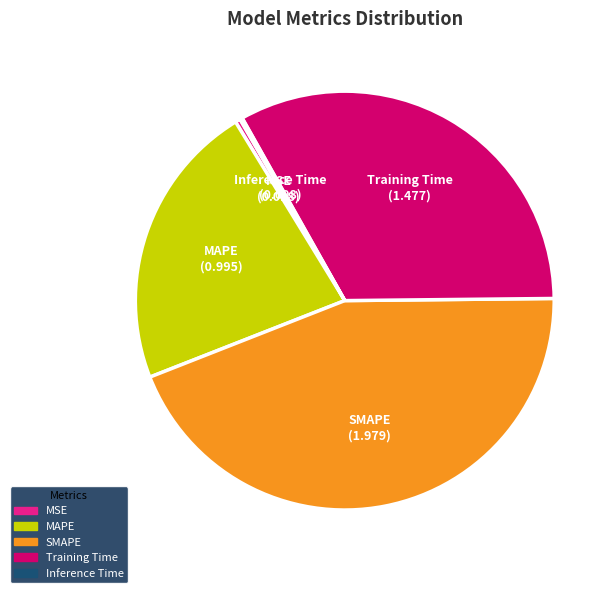

What is the largest slice in the pie chart?

SMAPE